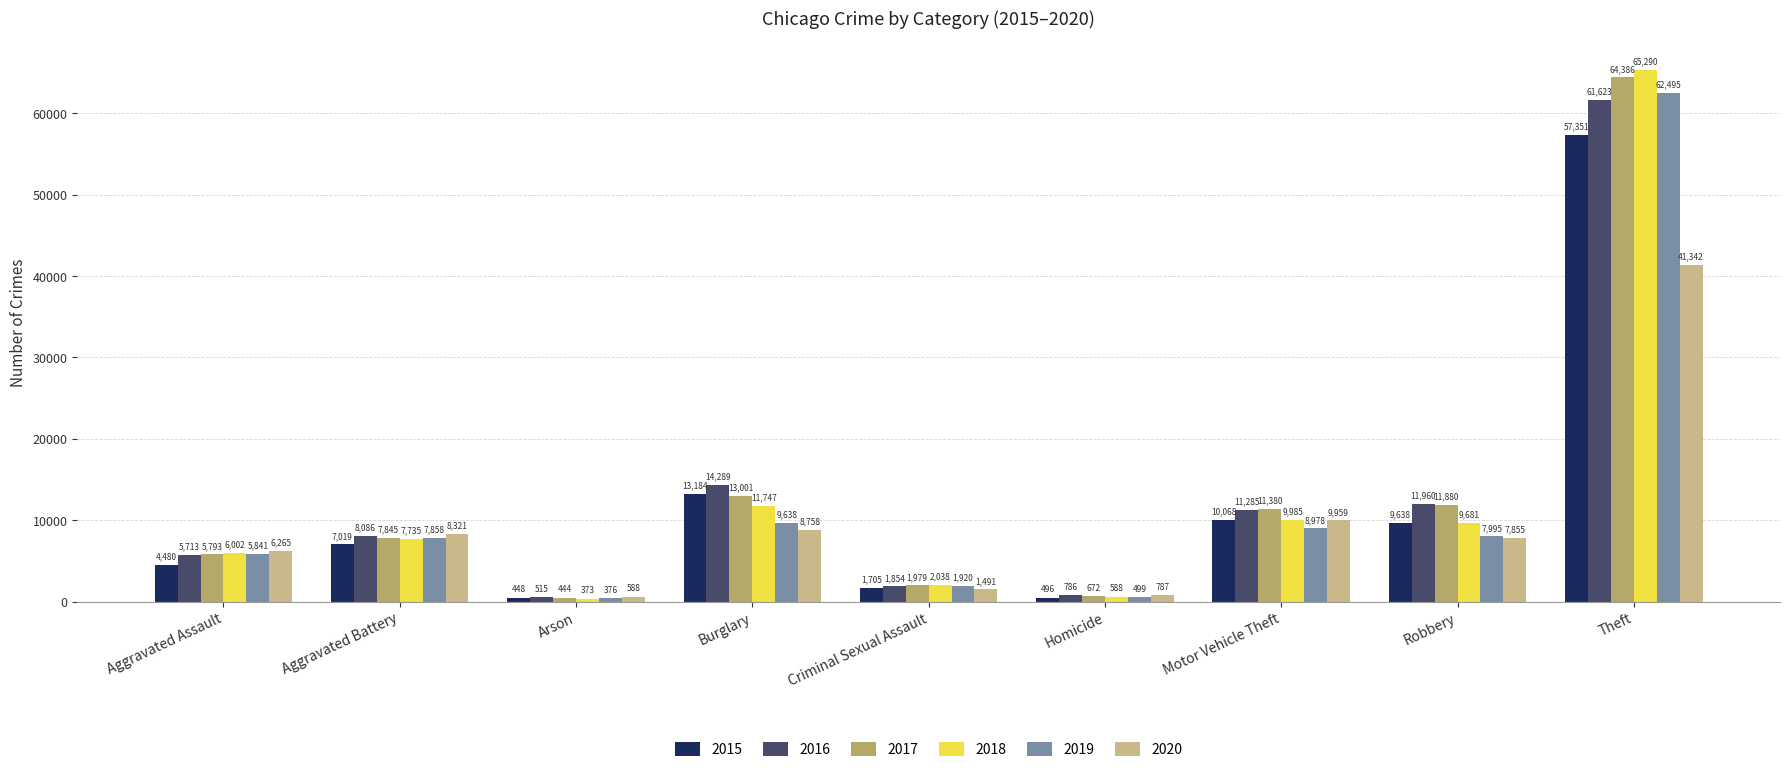

What is the label of the 8th bar from the left?

Robbery